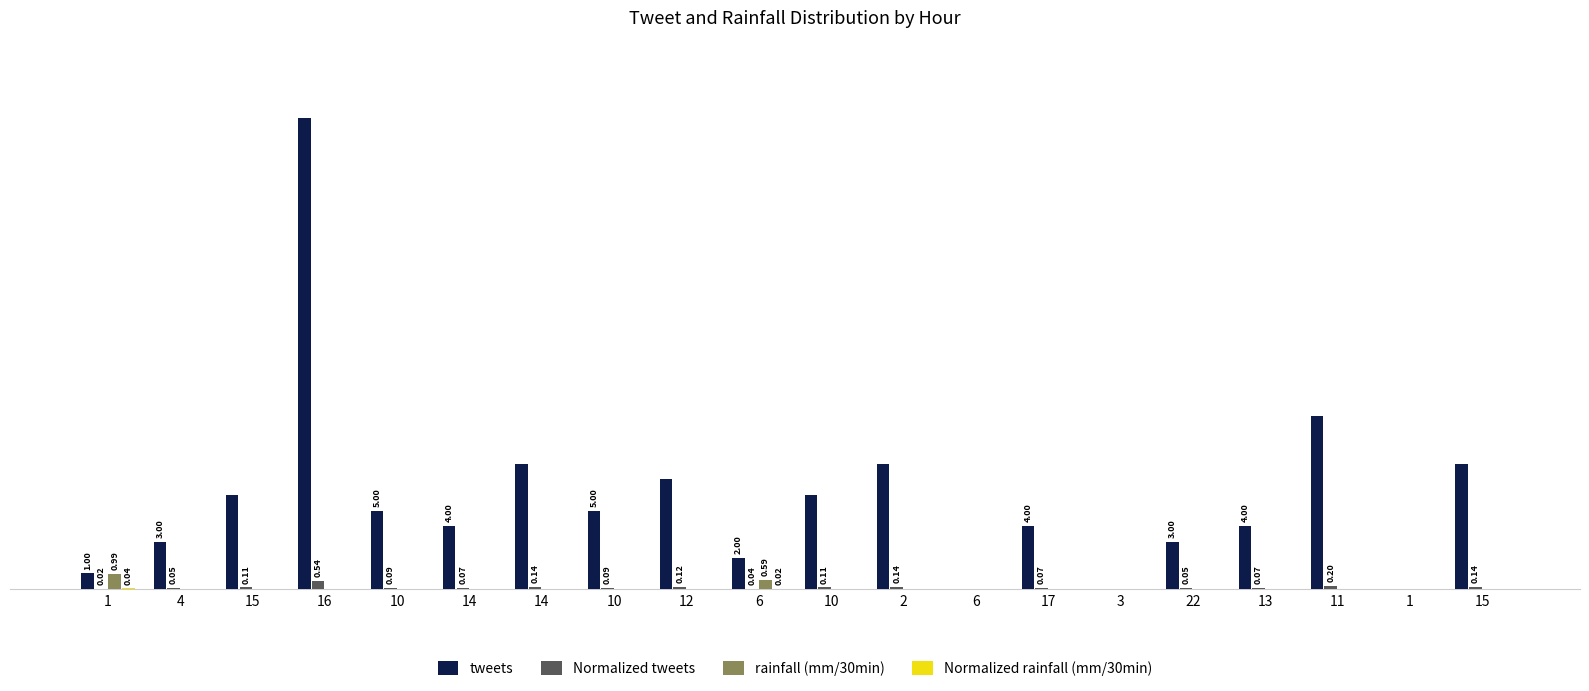

What is the label of the 10th bar from the left?

6